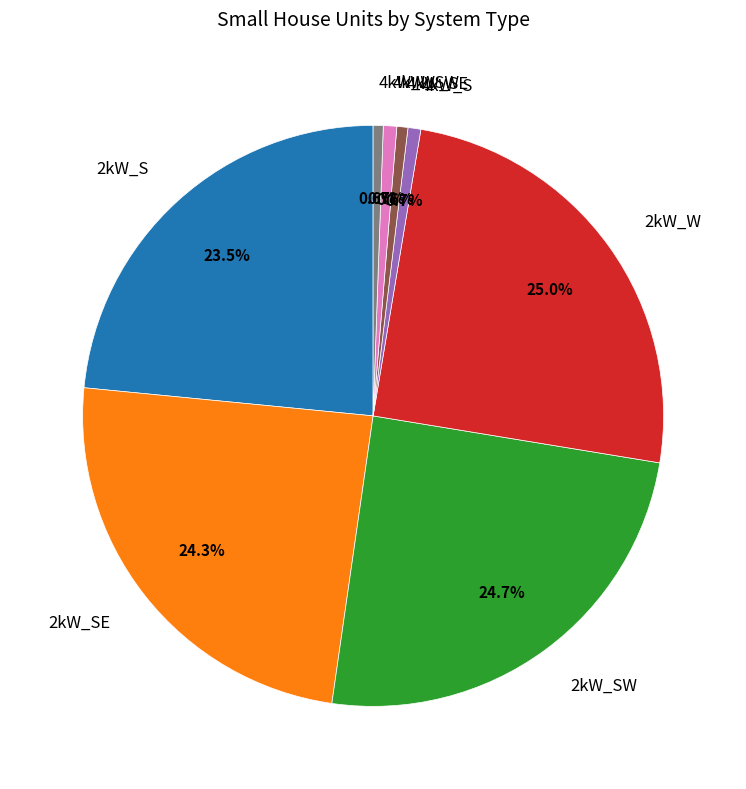

Is there a majority slice in this chart?

No